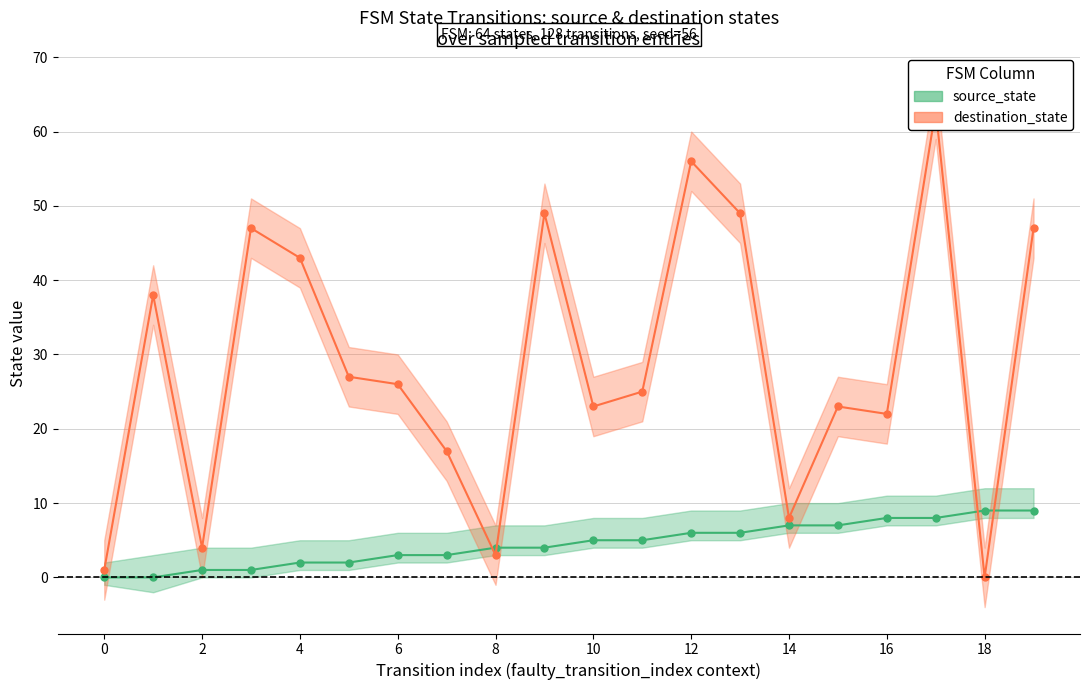

Rank the series by their average value, from lowest to highest.

source_state, destination_state